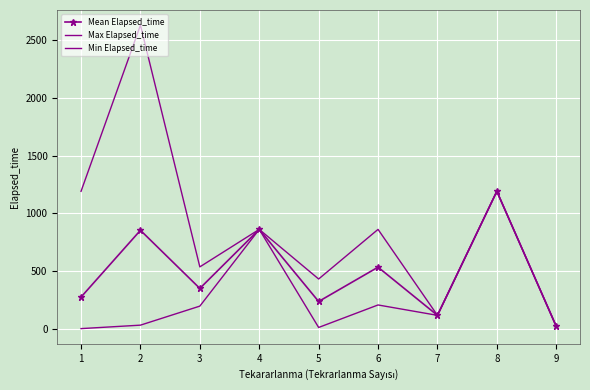

The Max Elapsed_time series shows 430.0 at 5. True or false?

True